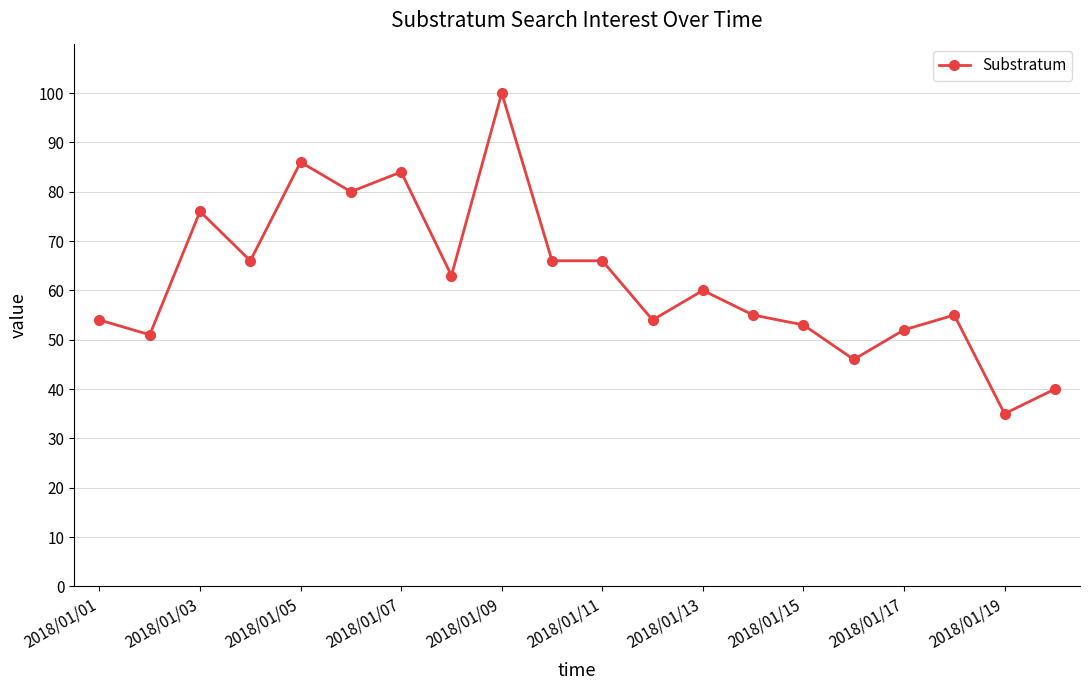

What is the minimum value shown in the chart?

35